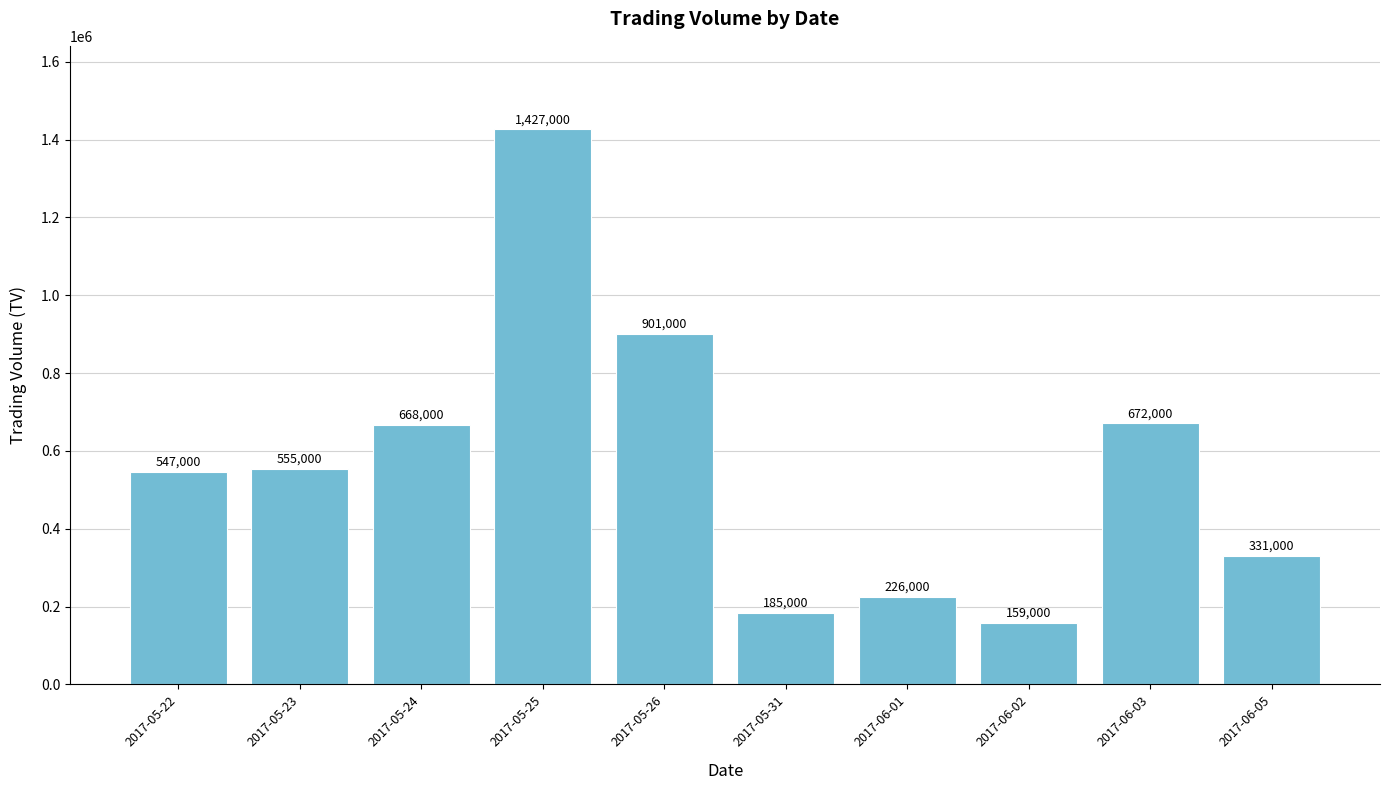

Count the number of data series in this chart.

1